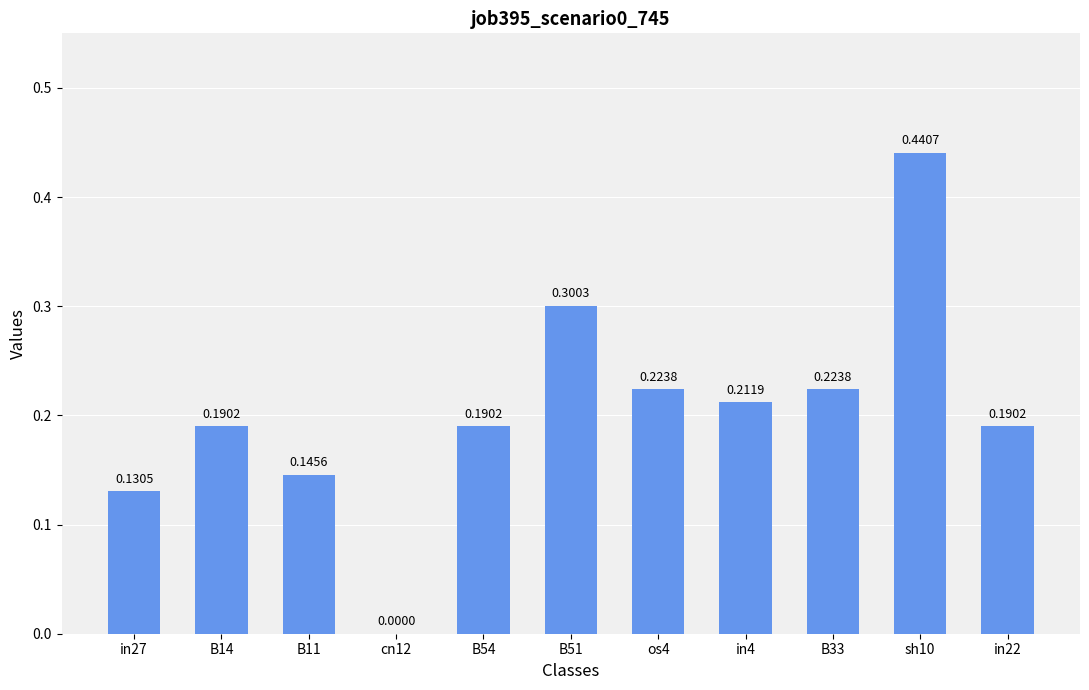

Between in22 and B33, which is larger?

B33